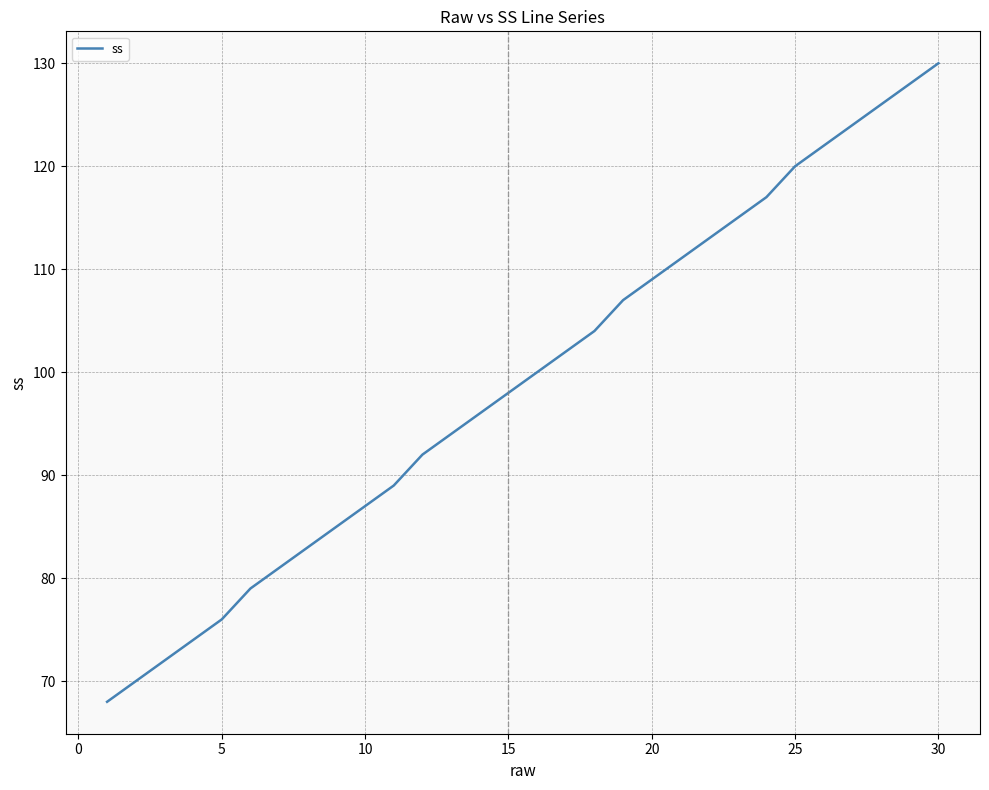

Reading left to right, extract all data points from this chart.

68	70	72	74	76	79	81	83	85	87	89	92	94	96	98	100	102	104	107	109	111	113	115	117	120	122	124	126	128	130